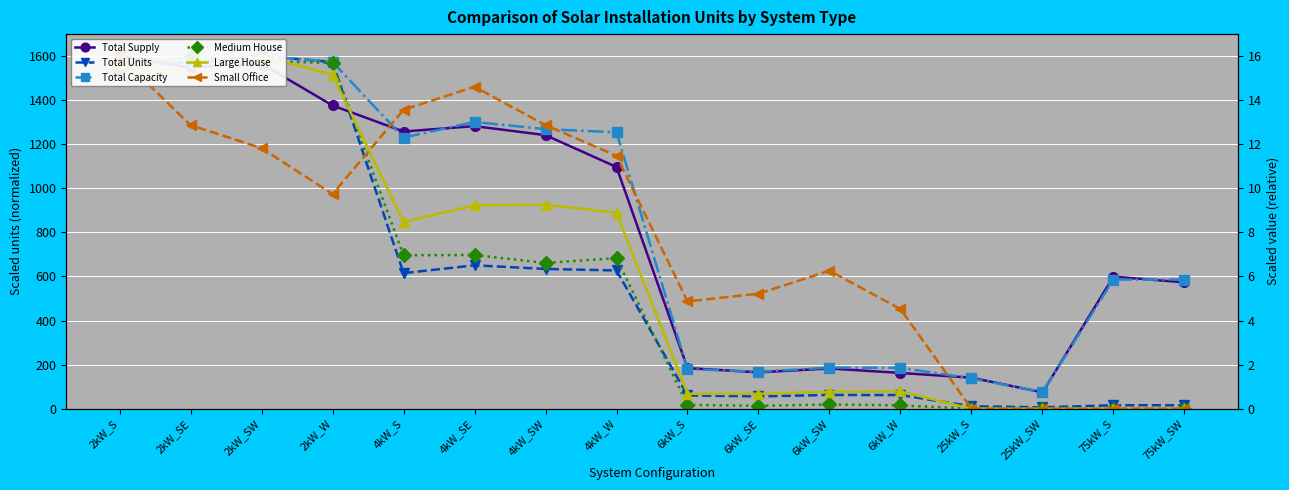

List the labels in order of Total Capacity value, largest first.

2kW_SW, 2kW_W, 2kW_SE, 2kW_S, 4kW_SE, 4kW_SW, 4kW_W, 4kW_S, 75kW_S, 75kW_SW, 6kW_SW, 6kW_W, 6kW_S, 6kW_SE, 25kW_S, 25kW_SW